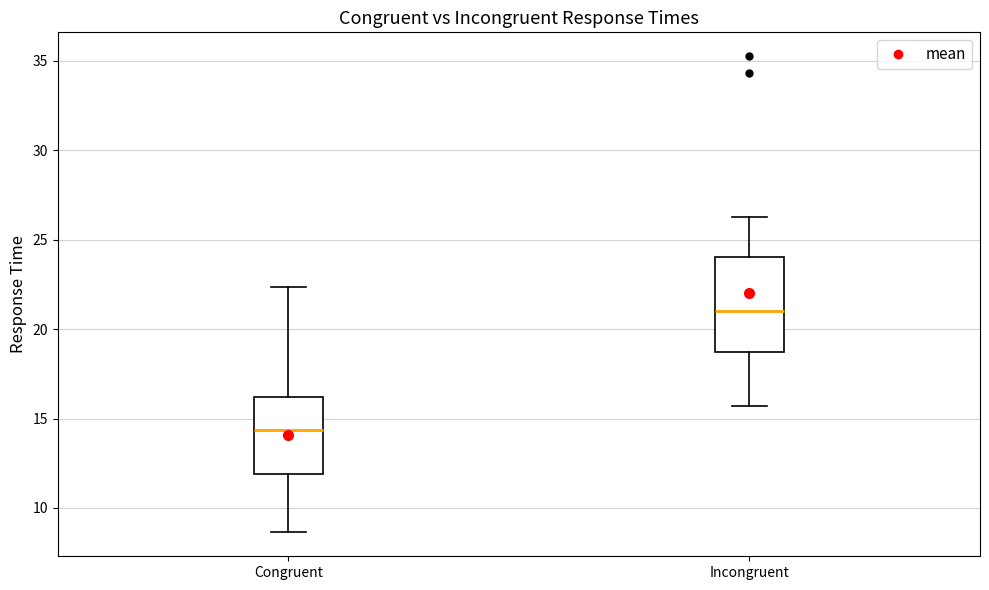

Which box has the lowest median line?

Congruent